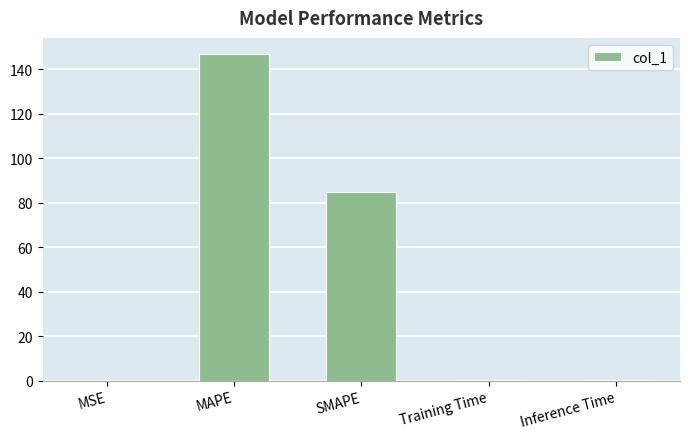

The chart shows a value of 84.6 at SMAPE. True or false?

True